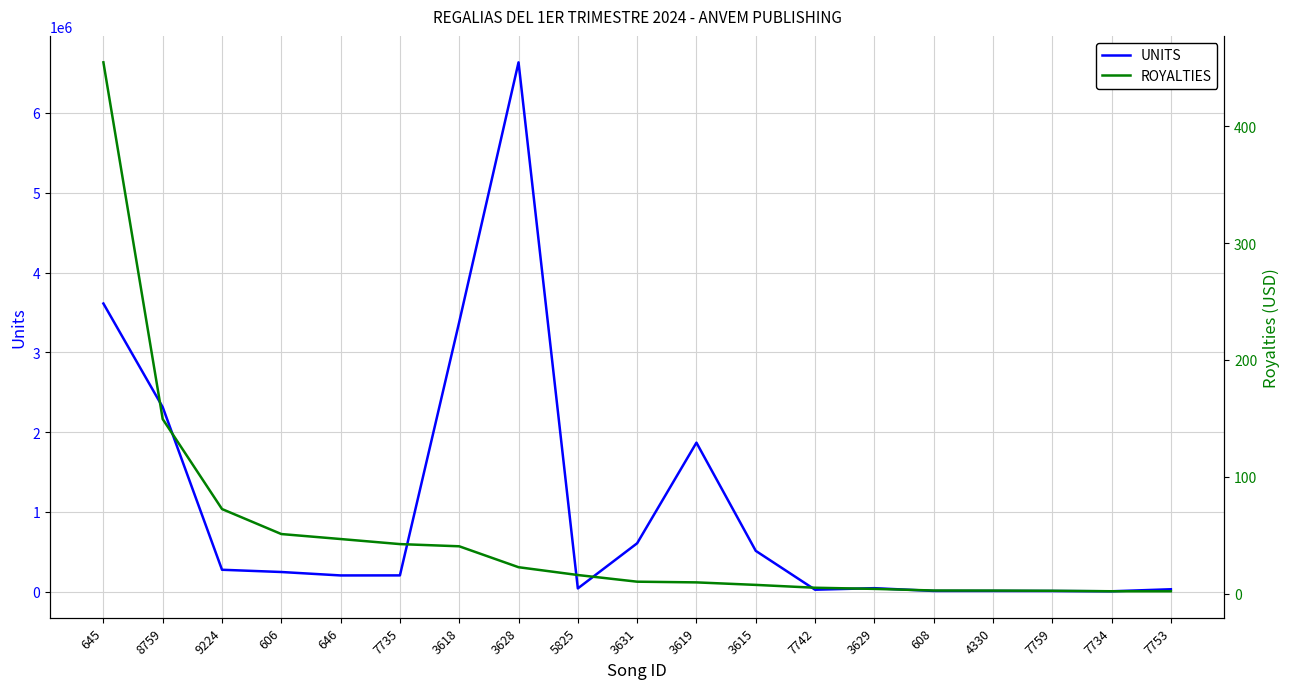

How many values in the UNITS series are below 204139?

9